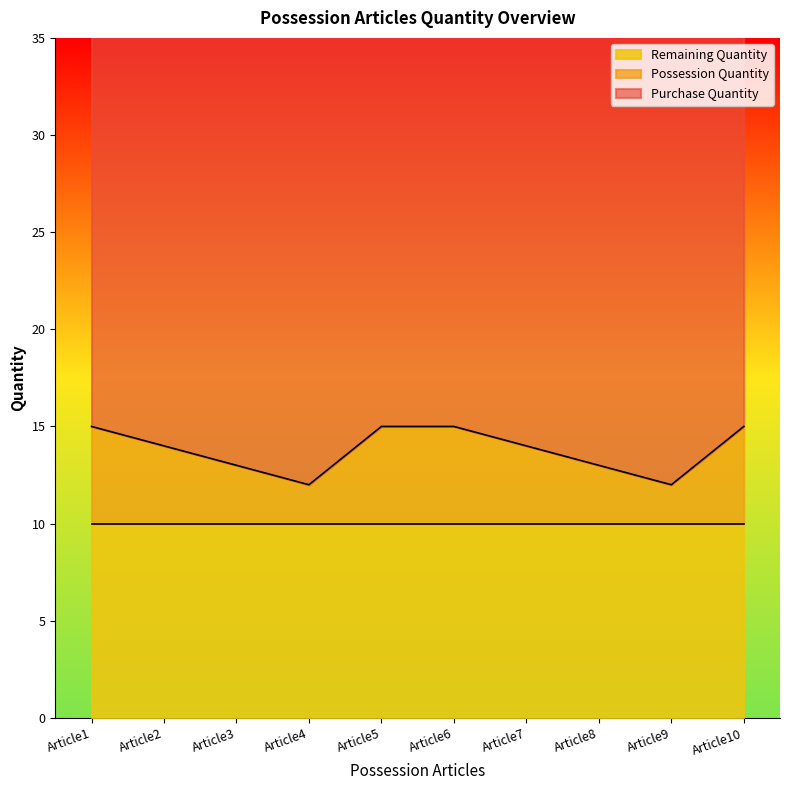

What is the maximum value for Remaining Quantity?

10